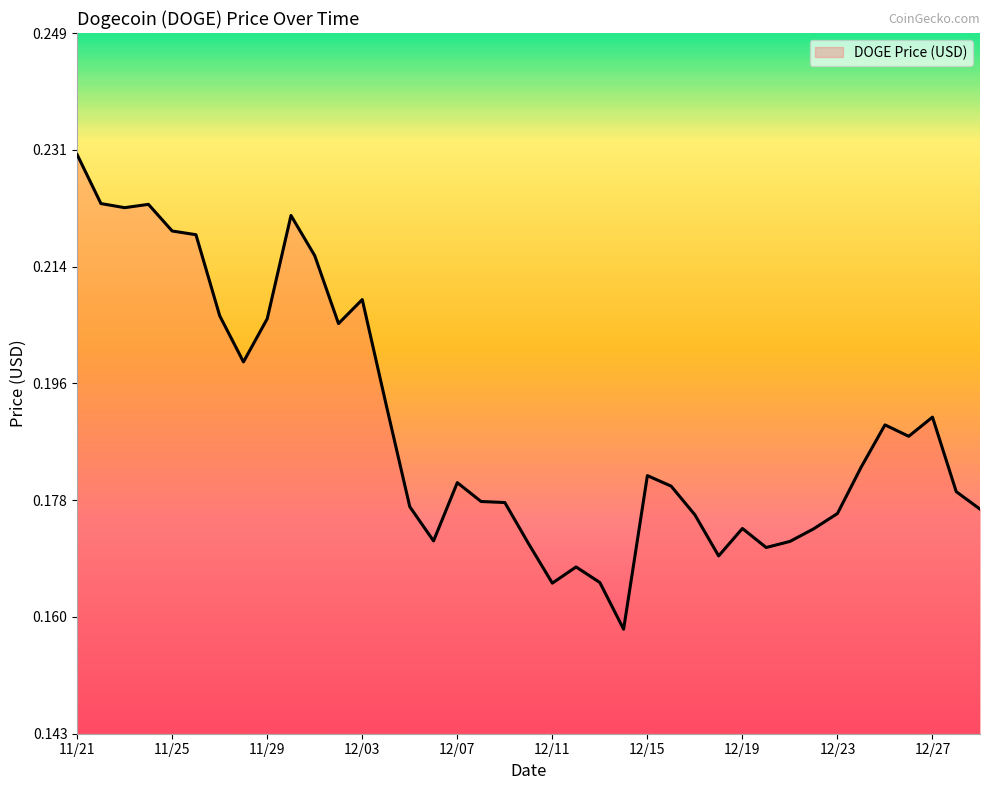

How many interior local valleys (lower than both neighbors) does the data have?

9